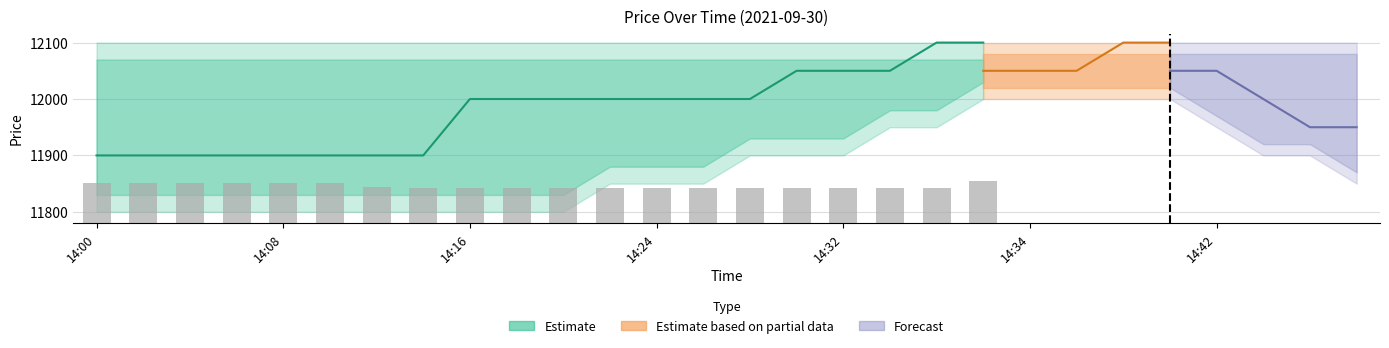

Between 19 and 10, which is larger?

19